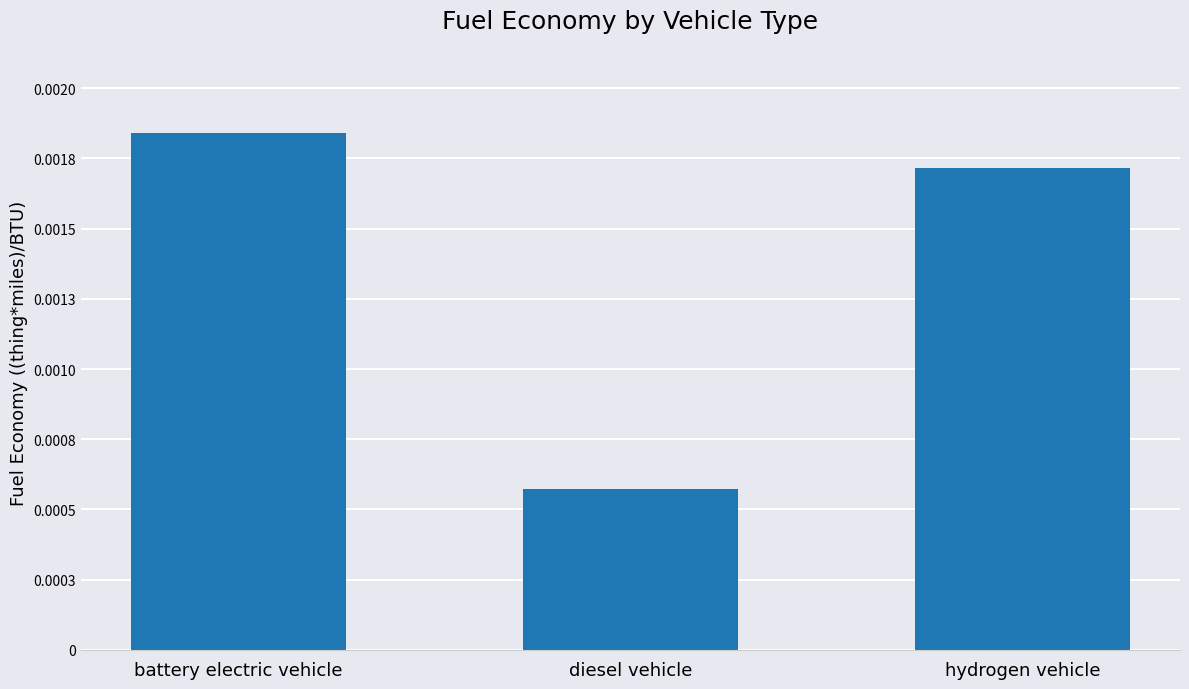

Rank the categories by value from lowest to highest.

diesel vehicle, hydrogen vehicle, battery electric vehicle